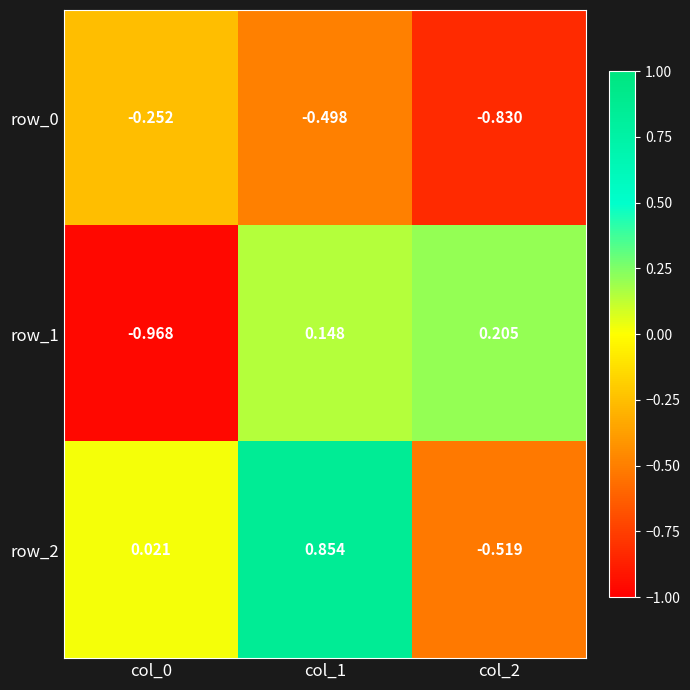

Is the value of row_0 at col_1 greater than the value of row_1 at col_2?

No